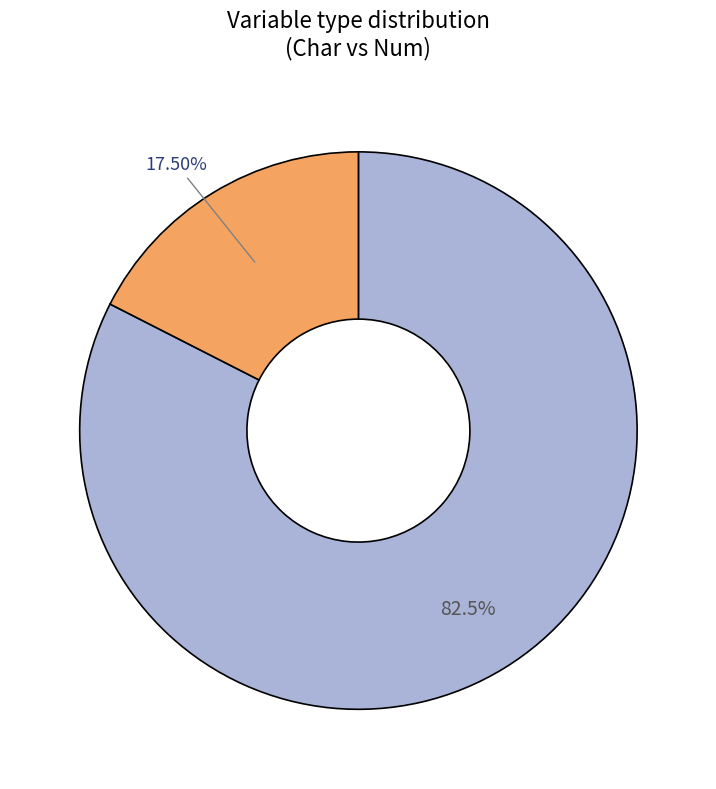

Is there any slice that represents more than half of the pie?

Yes